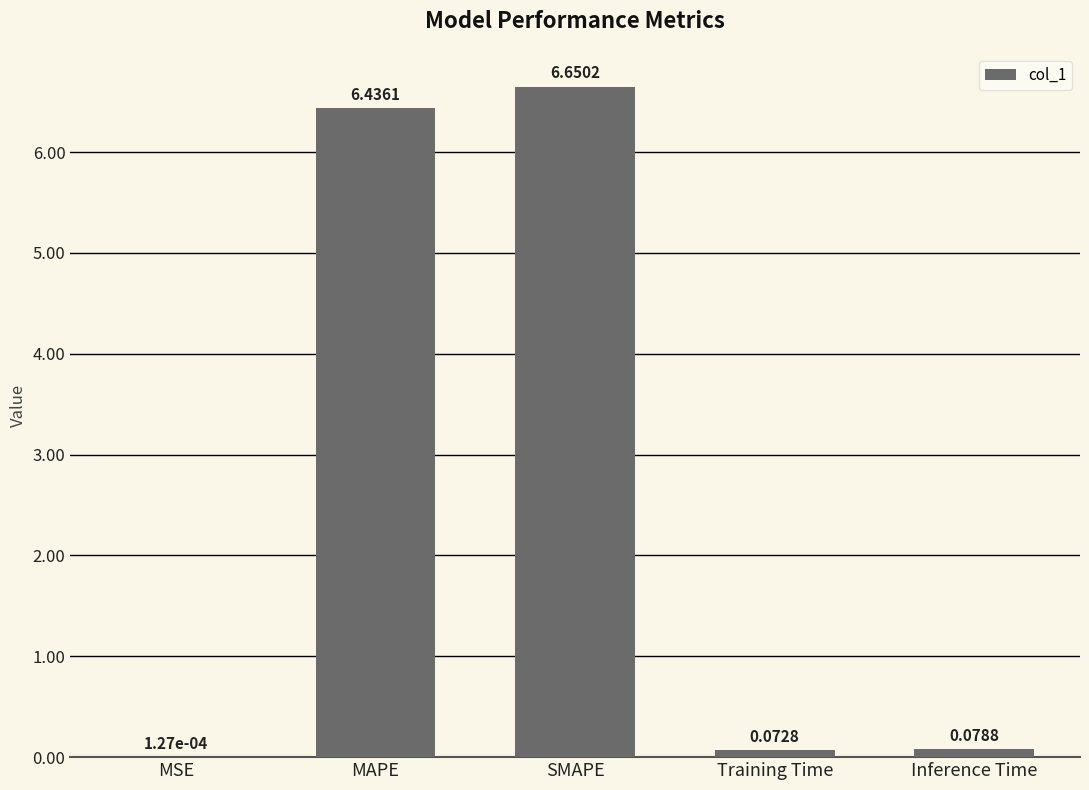

Where is the data nearest to the value 3?

Inference Time